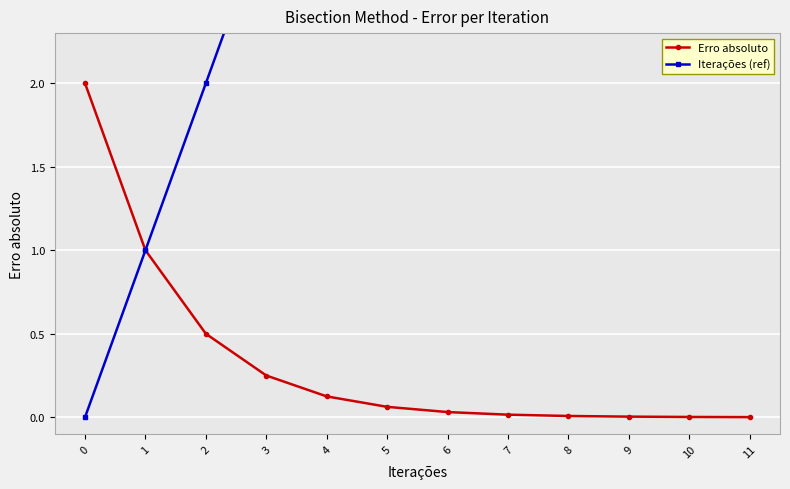

True or false: Erro absoluto and Iterações (ref) intersect in this chart.

False